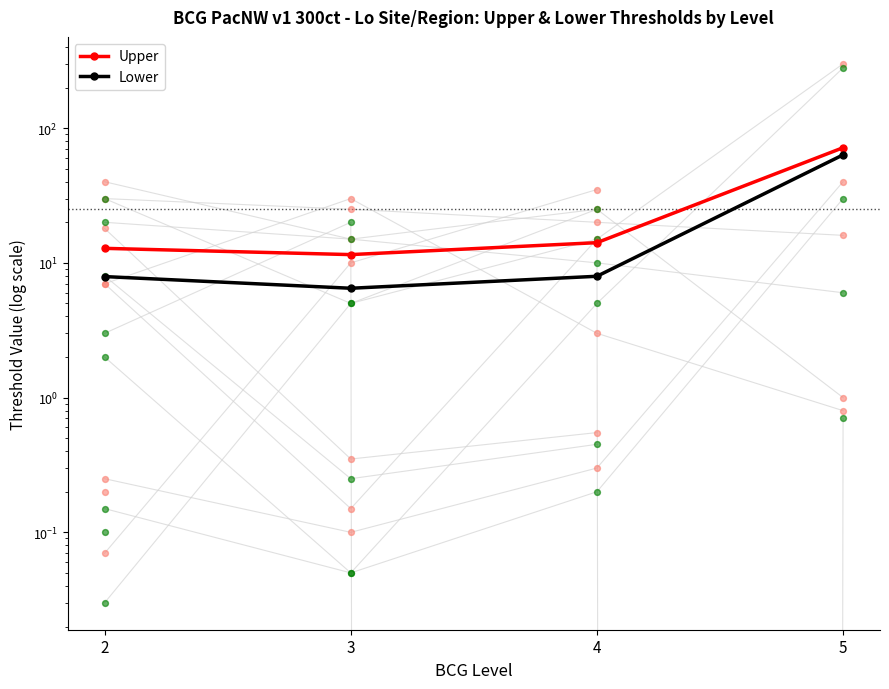

What is the total value across all series at 4?

22.1